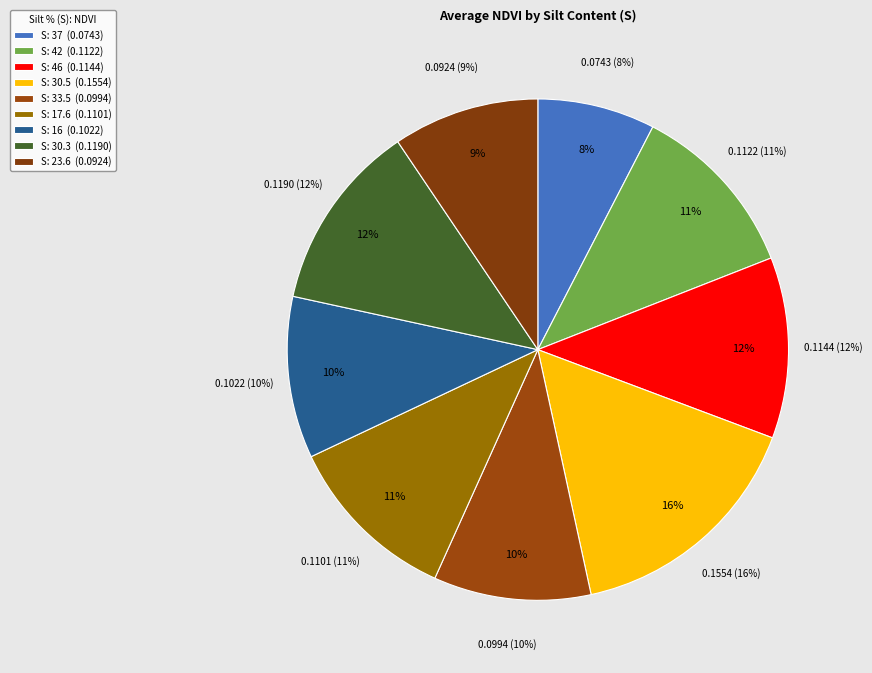

Is it true that 42 is 11% of the pie?

True